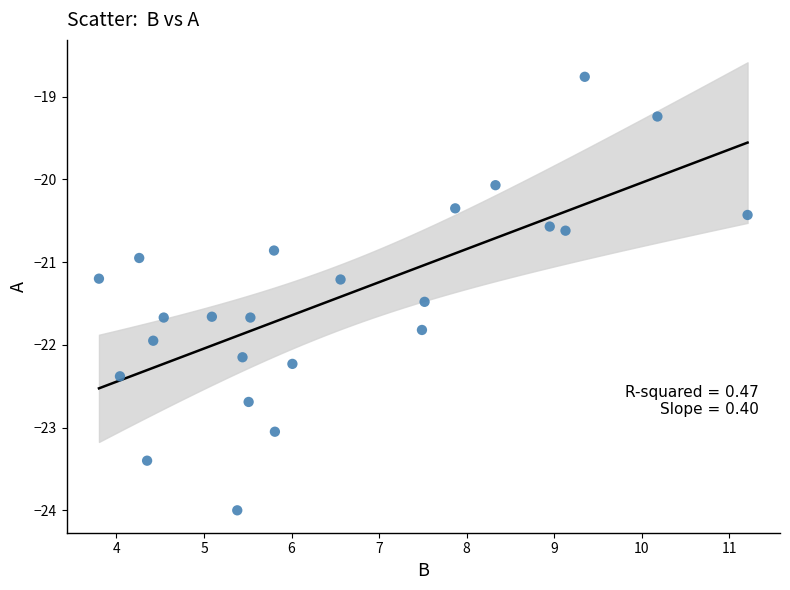

What is the range of Y values (max minus min)?

5.2